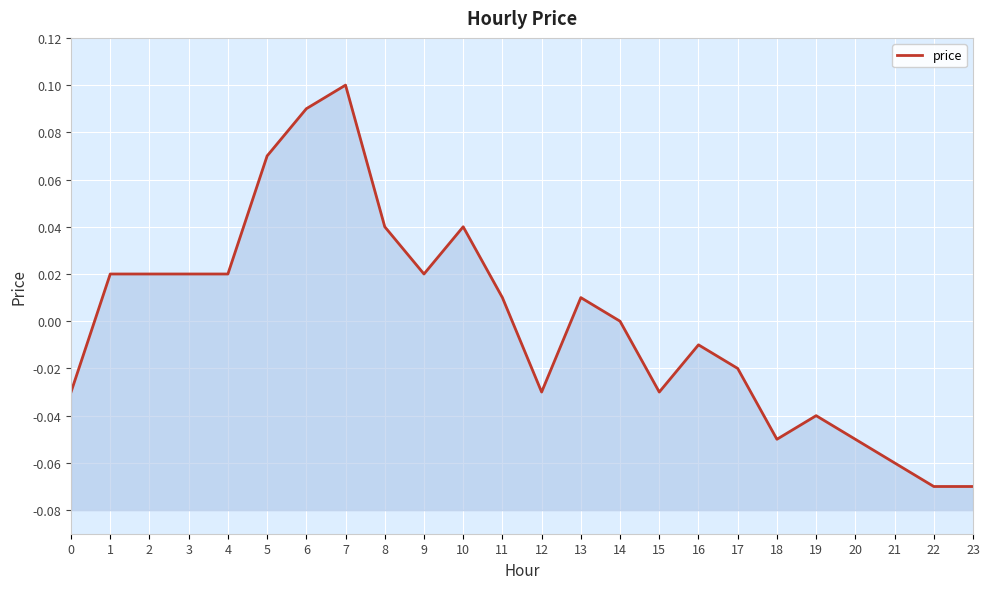

Is this an area chart (filled region under the line)?

No